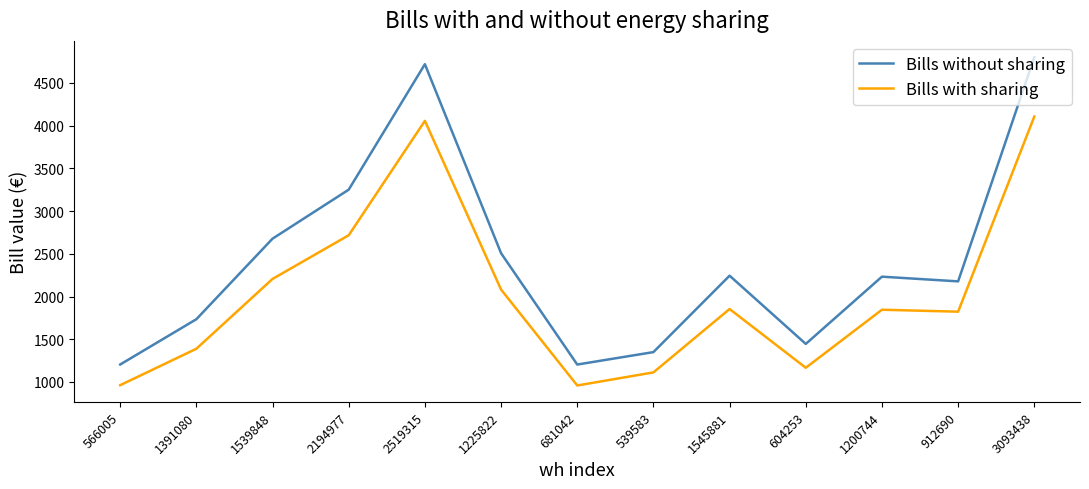

Which series has the largest range (max minus min)?

Bills without sharing